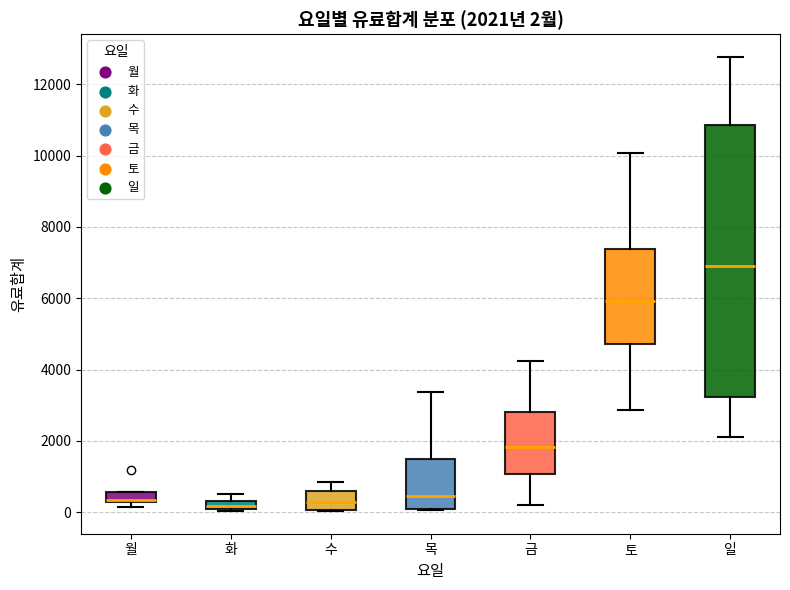

Which box is the tallest, from its lower edge to its upper edge?

일